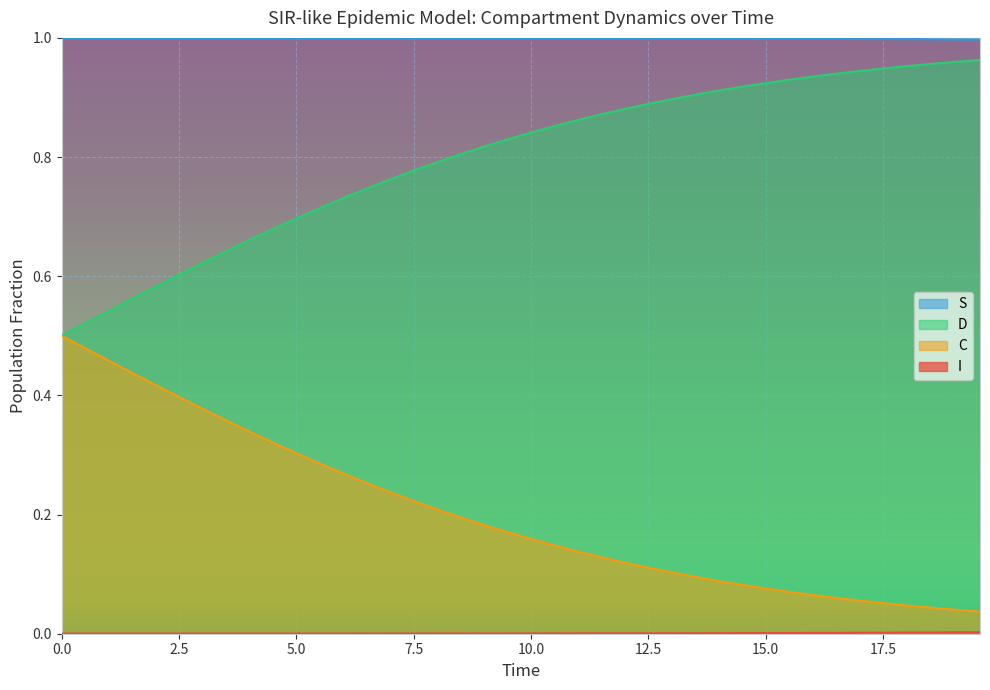

At how many categories does at least one series exceed 0?

40